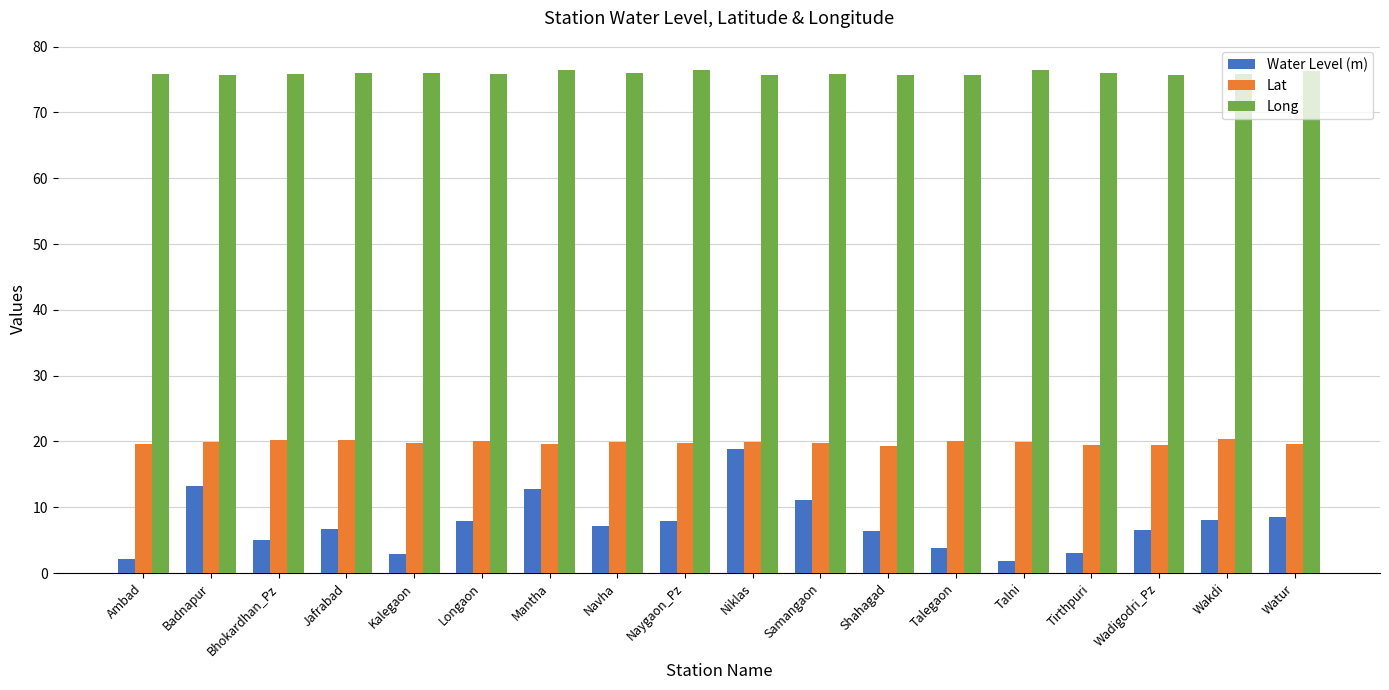

Count the number of data series in this chart.

3